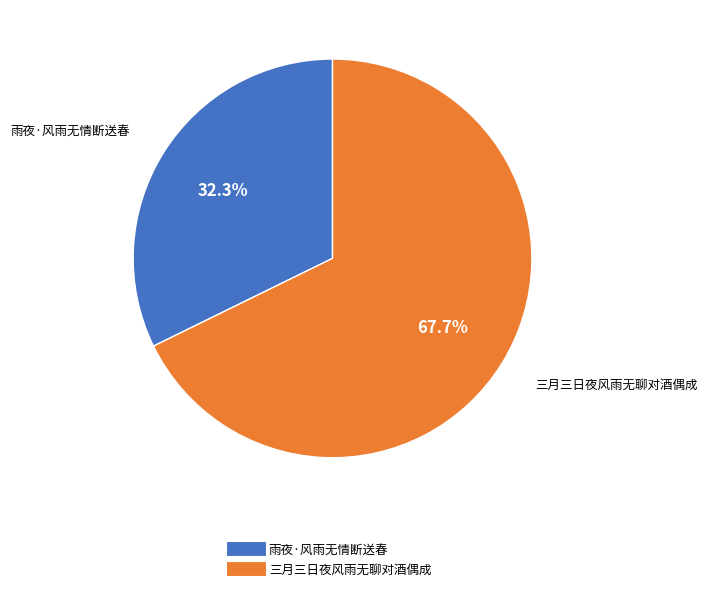

Does 雨夜·风雨无情断送春 represent more than half of the total?

No